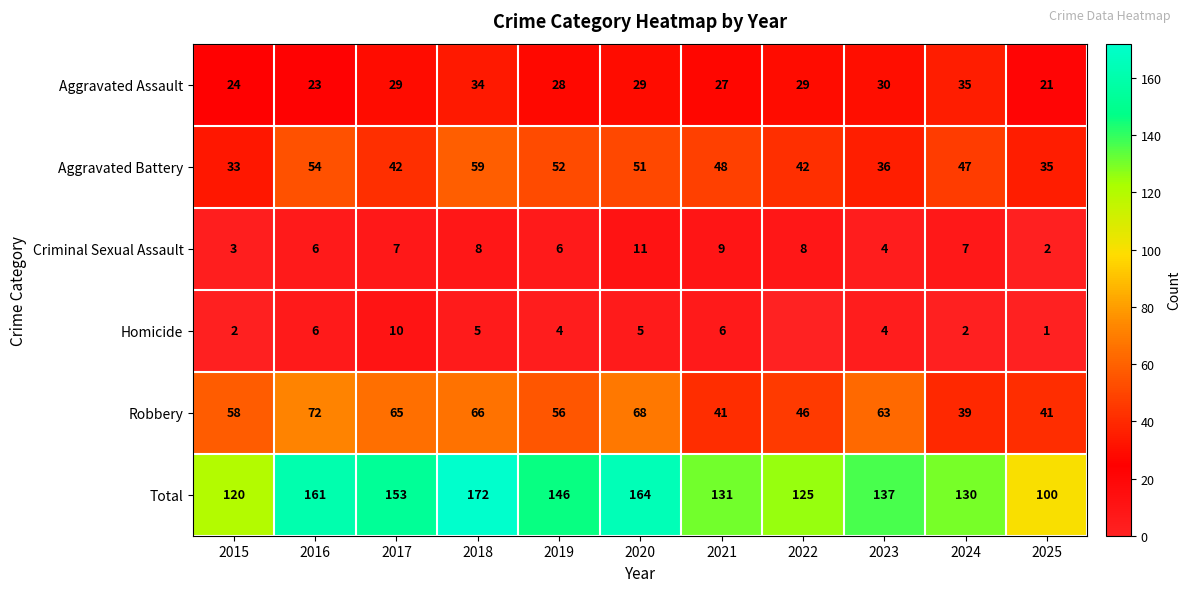

What is the sum of the Aggravated Assault values at 2019 and 2015?

52